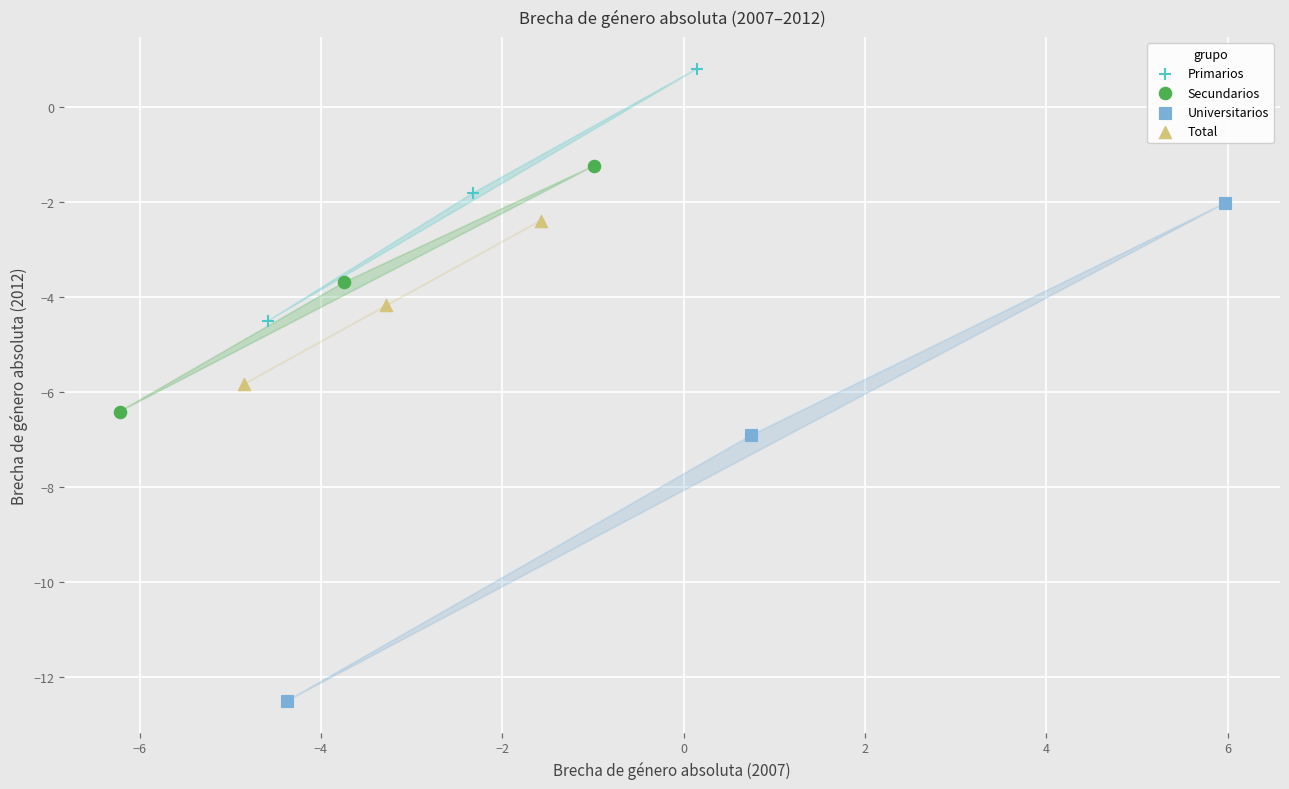

Which series contains the highest Y value?

Primarios